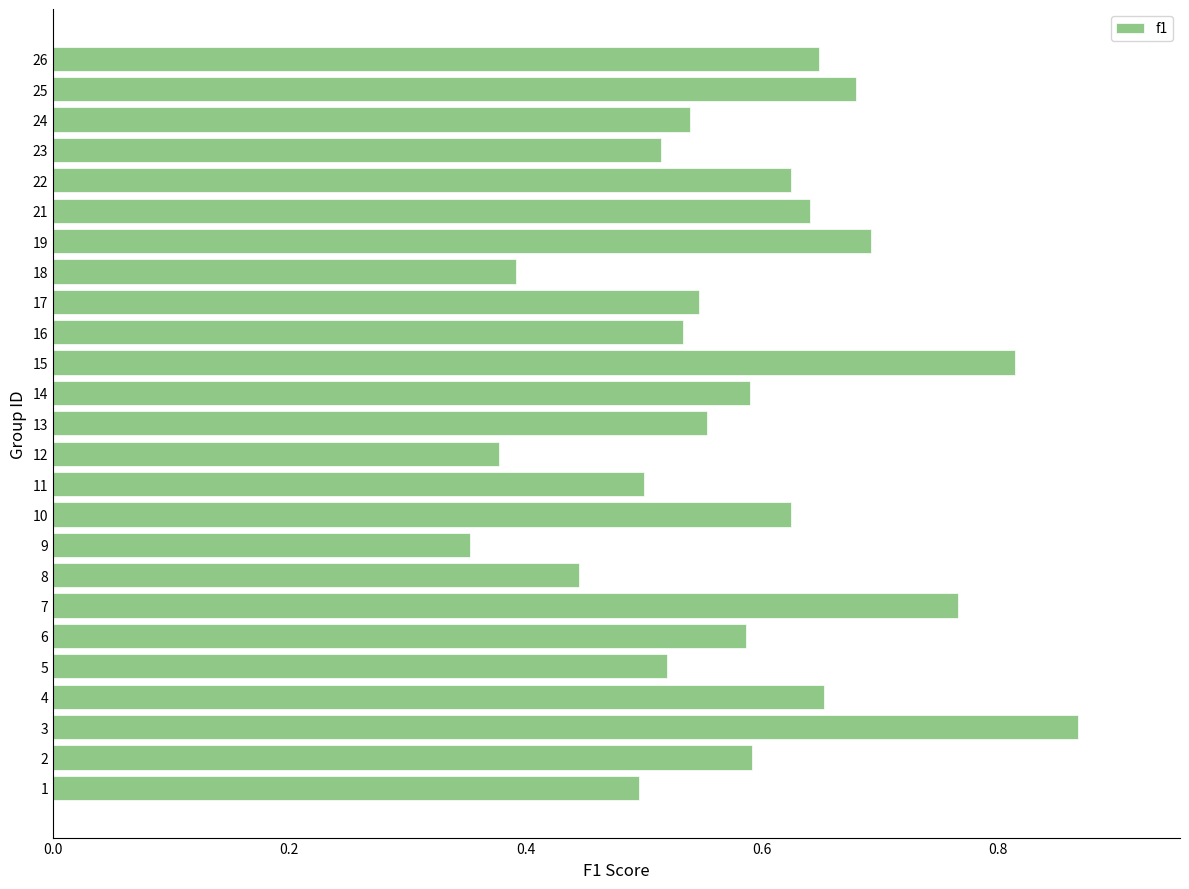

The value at 26 is 0.2. True or false?

False